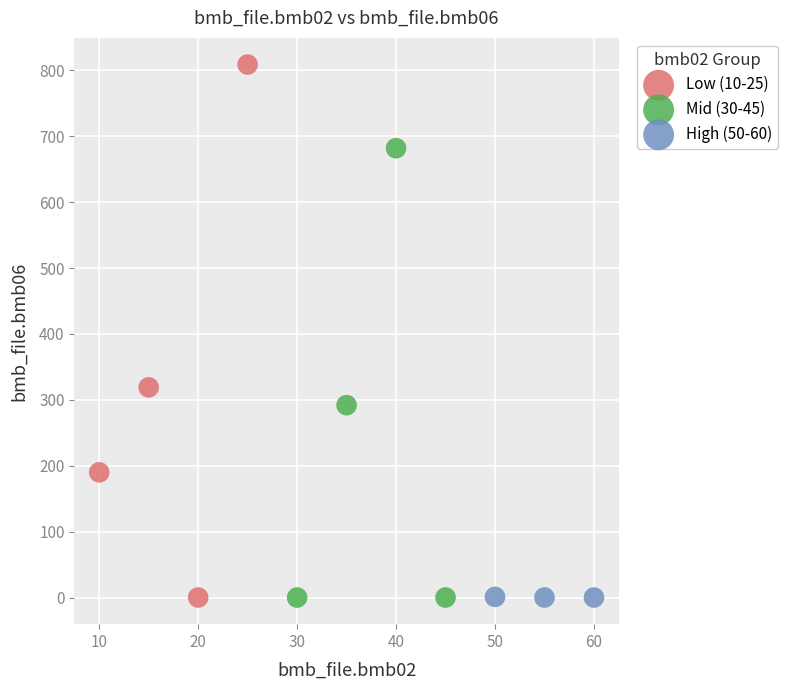

Which series reaches the maximum Y coordinate?

Low (10-25)